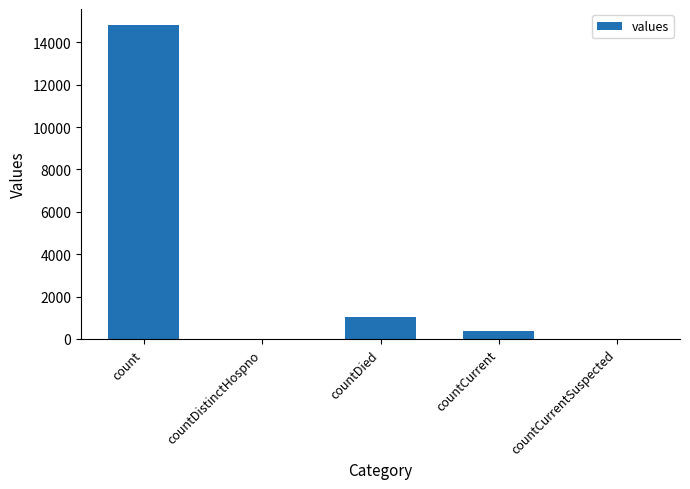

True or false: the data shows 383 at countCurrent.

True